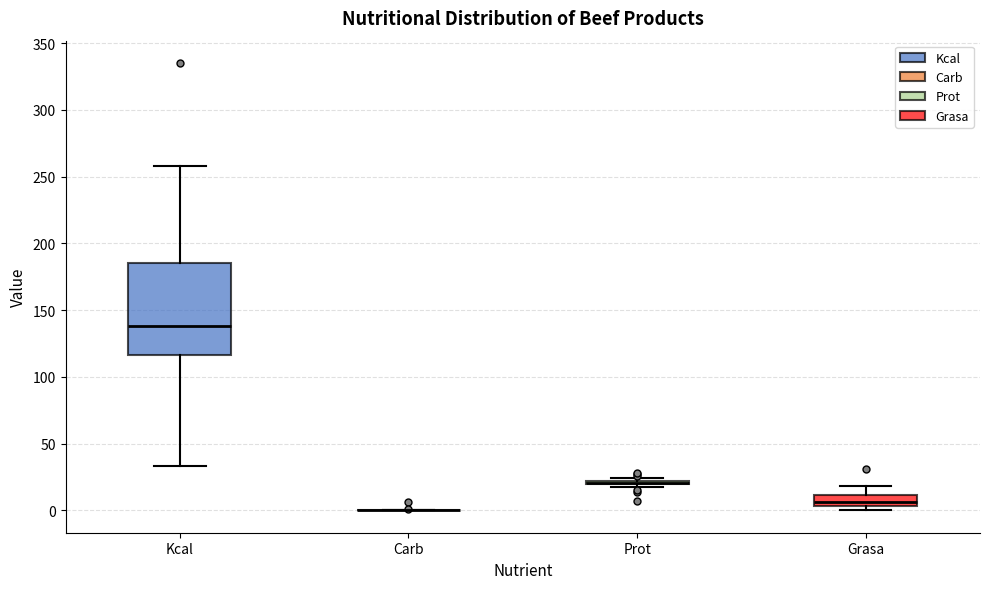

Comparing the boxes themselves (not the whiskers), which one is the tallest?

Kcal